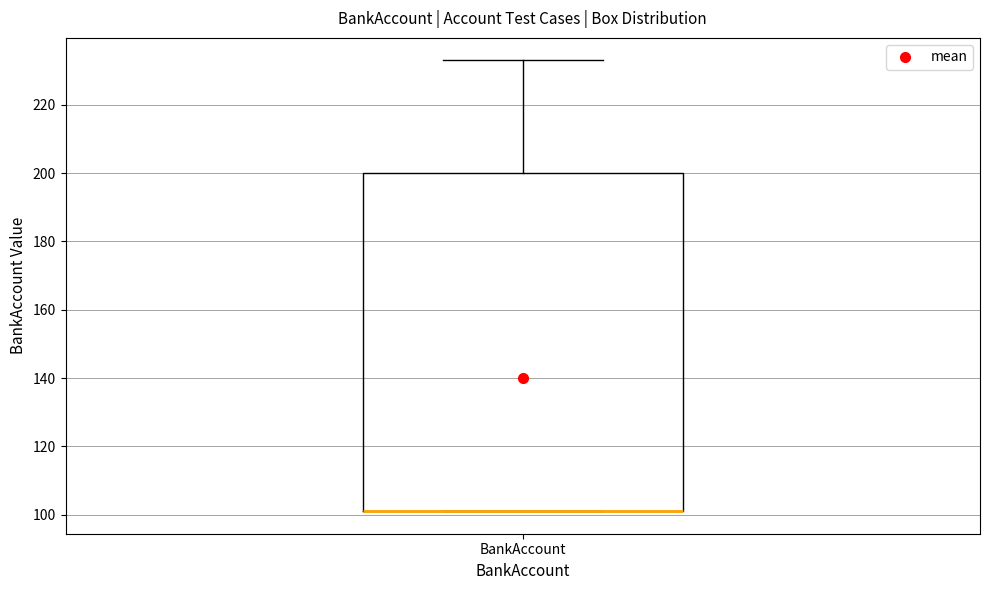

Where is the lower edge of the box for BankAccount on the y-axis? The values are not printed on the chart, so give them approximately, as read against the axis.

102